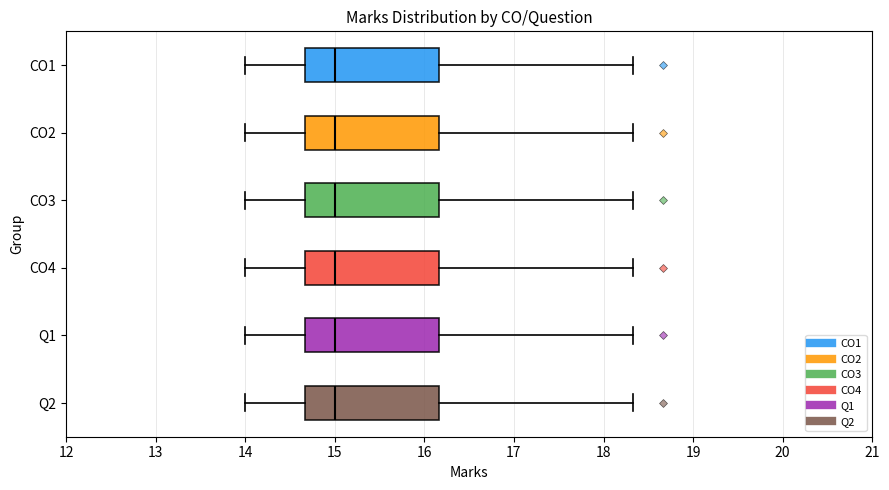

Reading bottom to top, read every box against the x-axis: the position of its median line, the range the box covers, and the ends of its whiskers. The values are not printed on the chart, so give them approximately, as read against the axis.

Q2: median 15.0, box 14.7 to 16.2, whiskers 14.0 to 18.3
Q1: median 15.0, box 14.7 to 16.2, whiskers 14.0 to 18.3
CO4: median 15.0, box 14.7 to 16.2, whiskers 14.0 to 18.3
CO3: median 15.0, box 14.7 to 16.2, whiskers 14.0 to 18.3
CO2: median 15.0, box 14.7 to 16.2, whiskers 14.0 to 18.3
CO1: median 15.0, box 14.7 to 16.2, whiskers 14.0 to 18.3